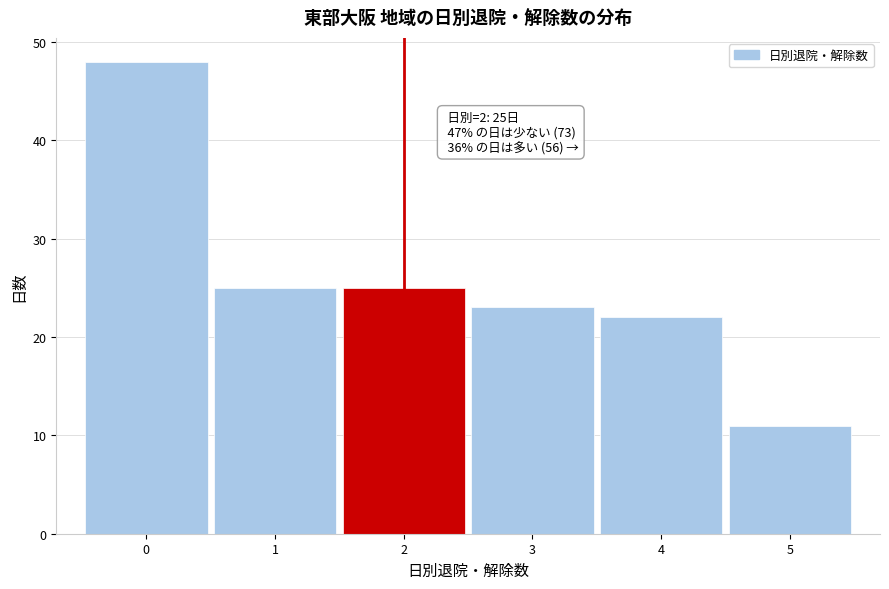

Which range on the x-axis has the tallest bar?

-0.5 to 0.5